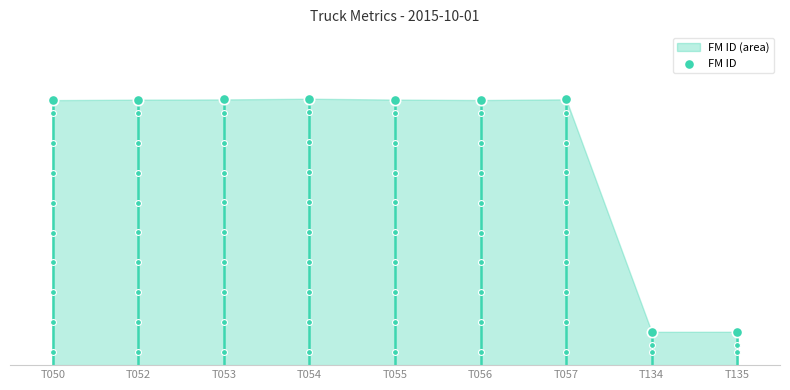

Between T054 and T057, which is larger?

T054